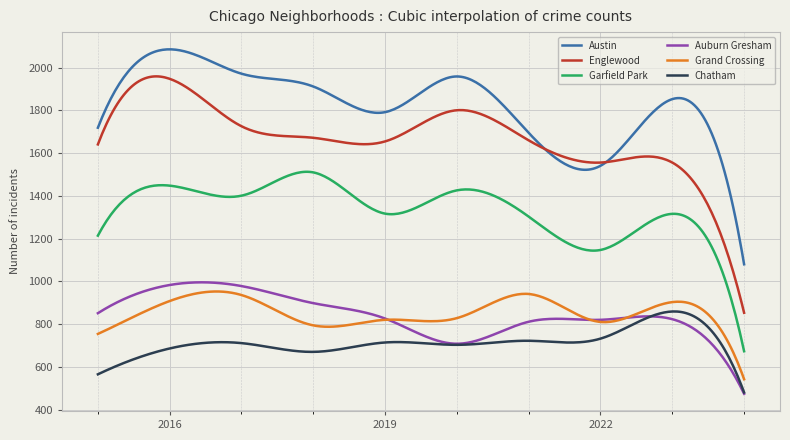

What is the difference between the maximum and minimum values in the Garfield Park series?

839.9